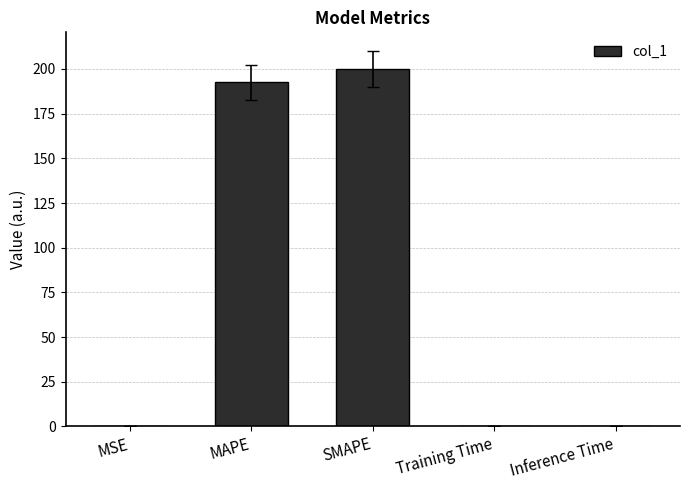

The value at Training Time is 0.0. True or false?

True